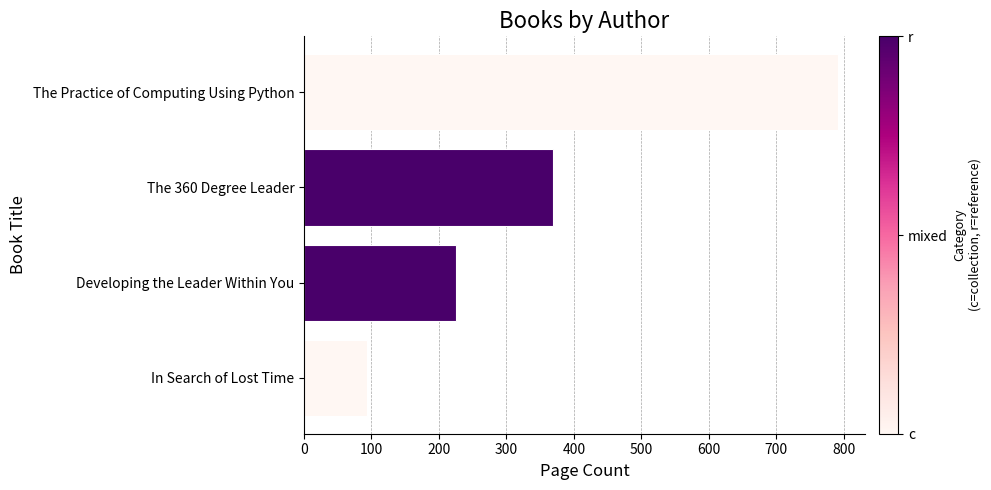

Reading bottom to top, list all the values displayed in this chart.

93	225	369	792